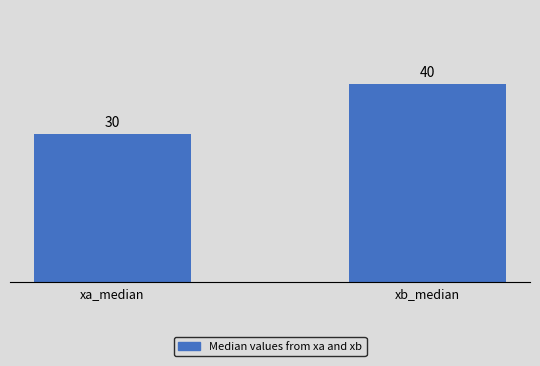

Is it true that the value at xb_median is 17?

False